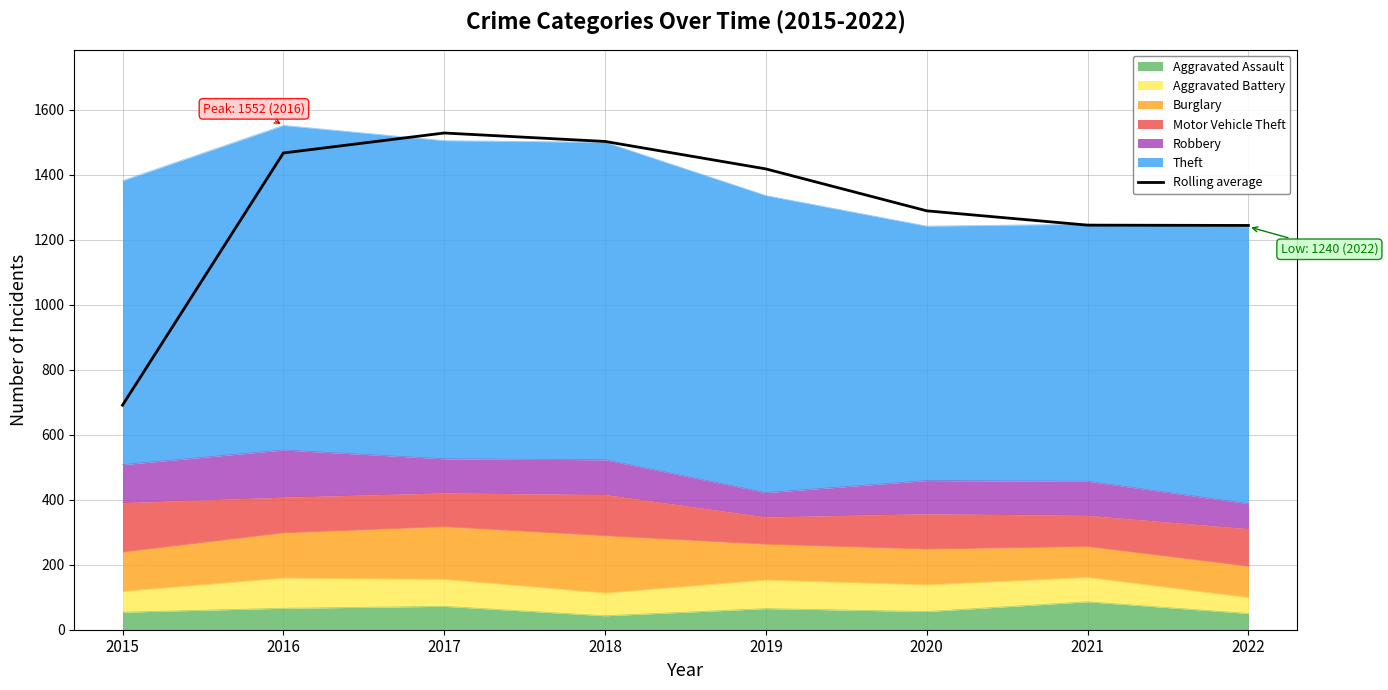

Does the chart have visible grid lines?

Yes